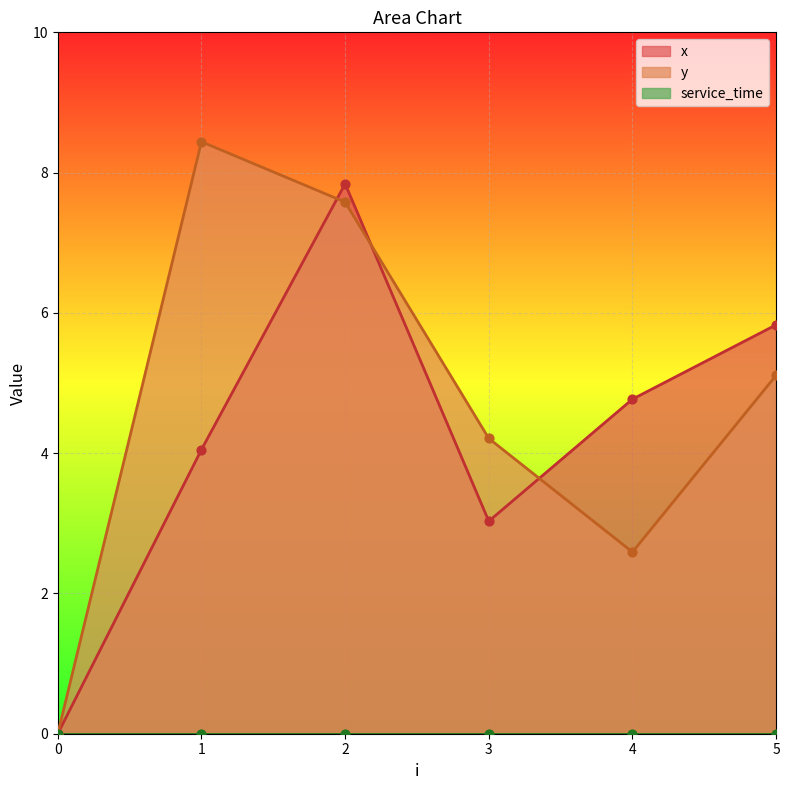

What is the total value across all series at 4?

7.4